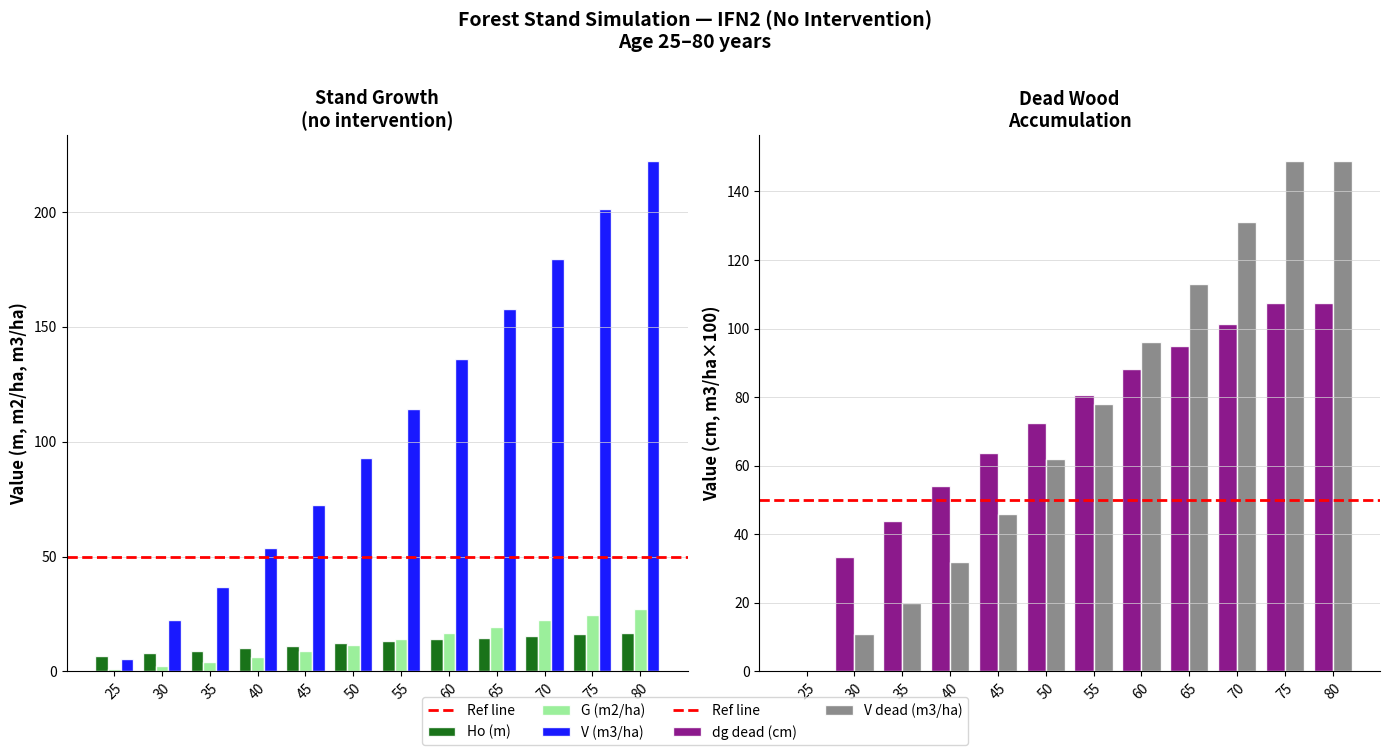

Reading right to left, what are all the values shown in this chart?

Ho (m): 16.8	16.2	15.5	14.7	13.9	13.1	12.2	11.2	10.2	9.1	7.8	6.5
G (m2/ha): 27.2	24.7	22.2	19.5	16.8	14.1	11.5	8.9	6.4	4.3	2.5	1.1
V (m3/ha): 222.4	201.3	179.7	157.9	136.0	114.2	92.9	72.5	53.5	36.7	22.6	5.4
dg dead (cm): 107.3	107.3	101.4	95.0	88.1	80.6	72.4	63.6	54.1	44.0	33.3	0.0
V dead (m3/ha): 149.0	149.0	131.0	113.0	96.0	78.0	62.0	46.0	32.0	20.0	11.0	0.0